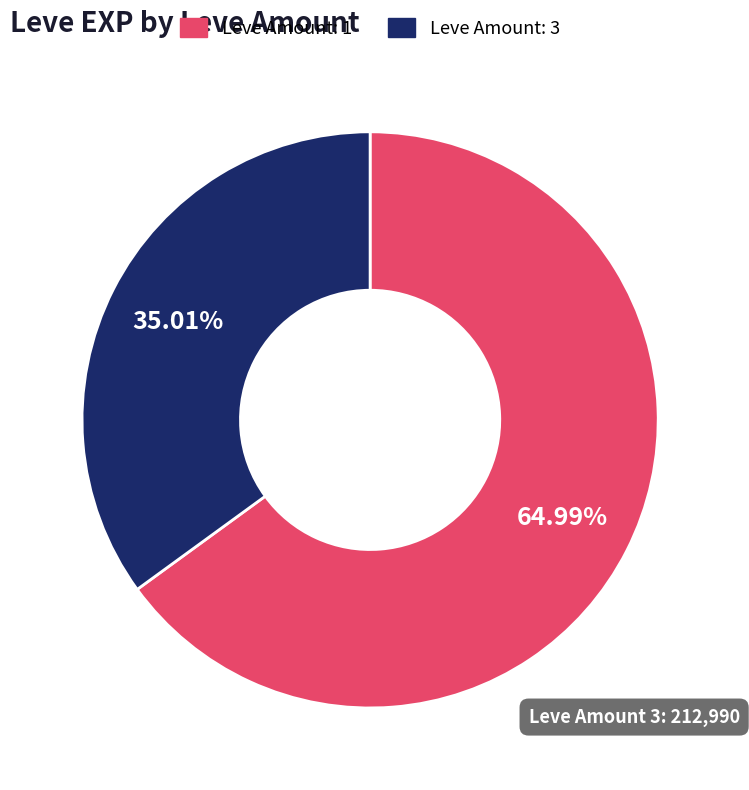

Is there a majority slice in this chart?

Yes